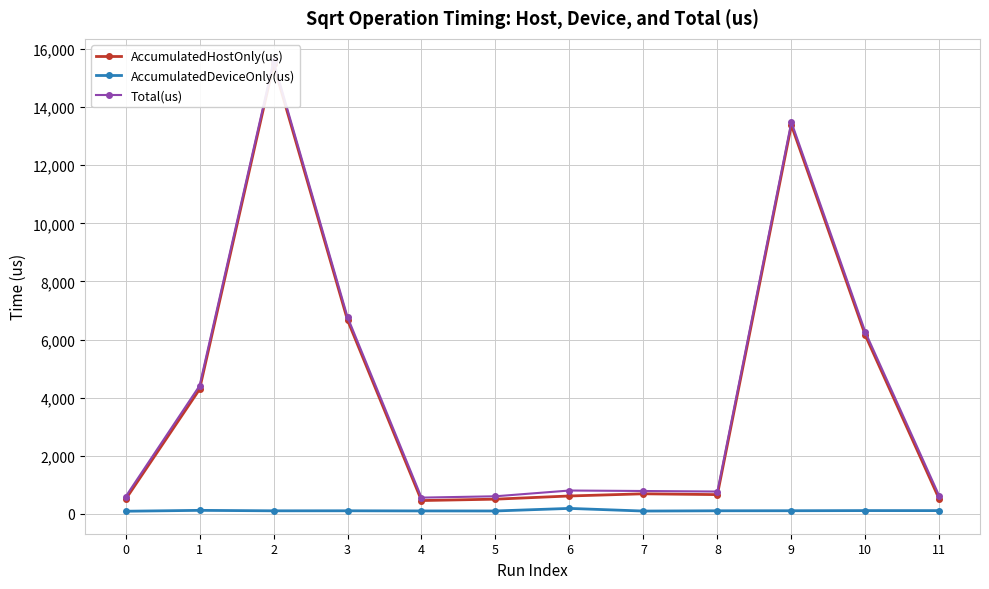

Rank the series at 5 from lowest to highest value.

AccumulatedDeviceOnly(us), AccumulatedHostOnly(us), Total(us)